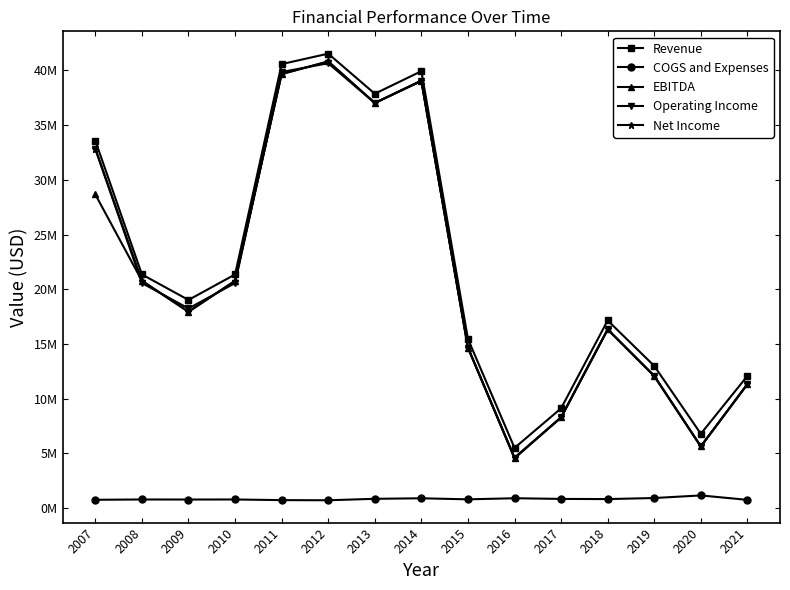

Where does the Net Income series first go above 17944404?

2007